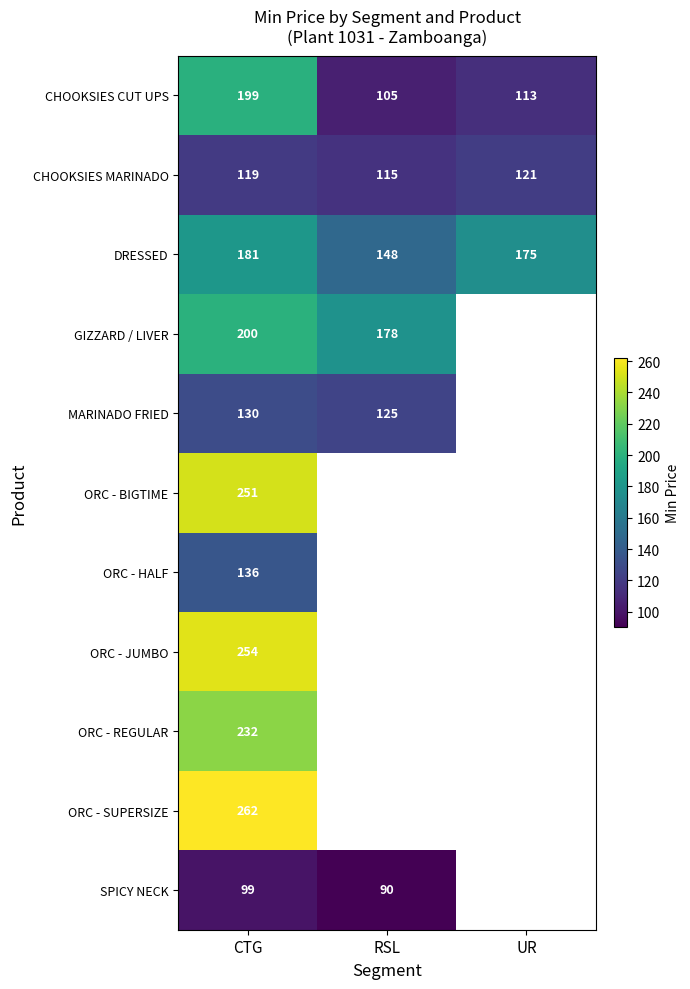

At which label does CHOOKSIES CUT UPS first exceed 113?

CTG